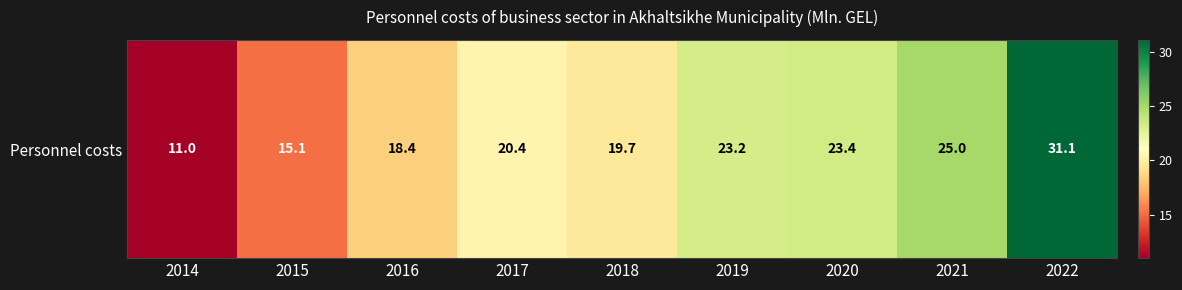

List the labels in order of value, largest first.

2022, 2021, 2020, 2019, 2017, 2018, 2016, 2015, 2014